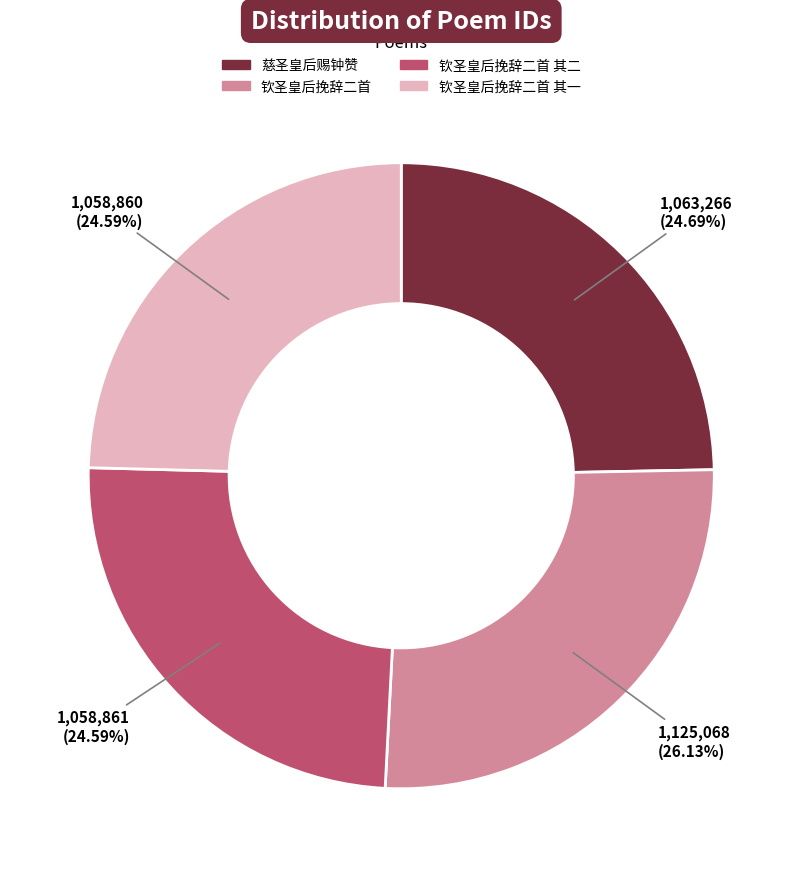

Count the number of slices in the pie.

4